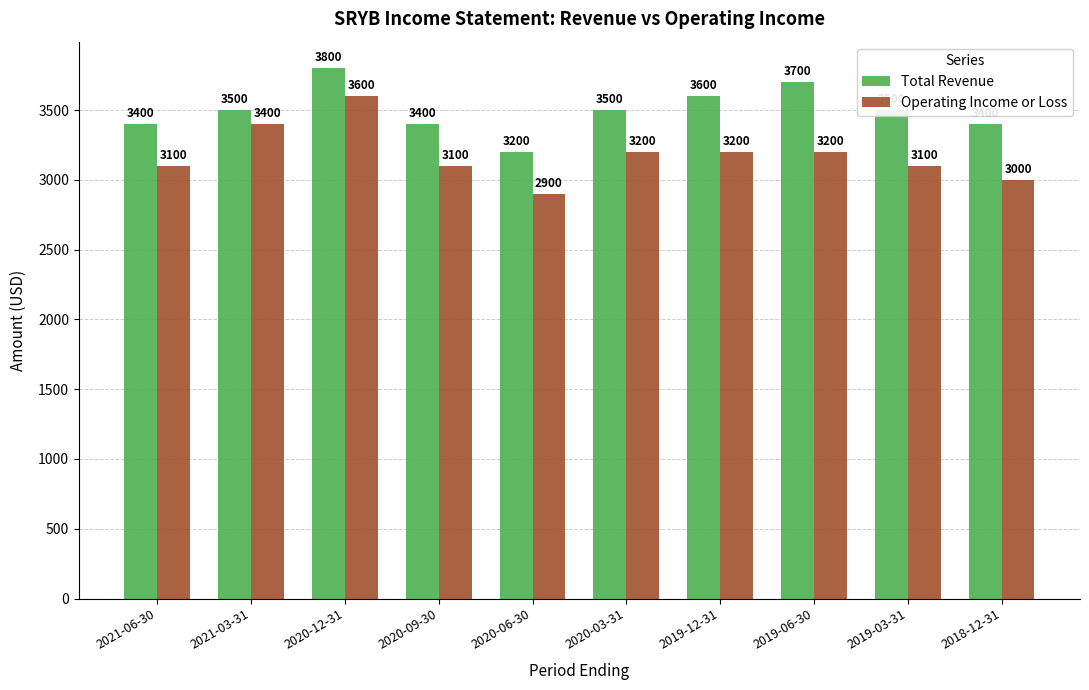

What are all the series names shown in the legend?

Total Revenue, Operating Income or Loss